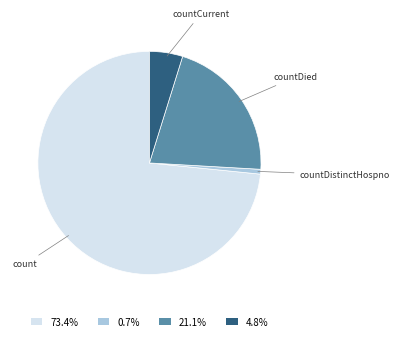

Is the sum of 73.4% and 4.8% greater than half?

Yes